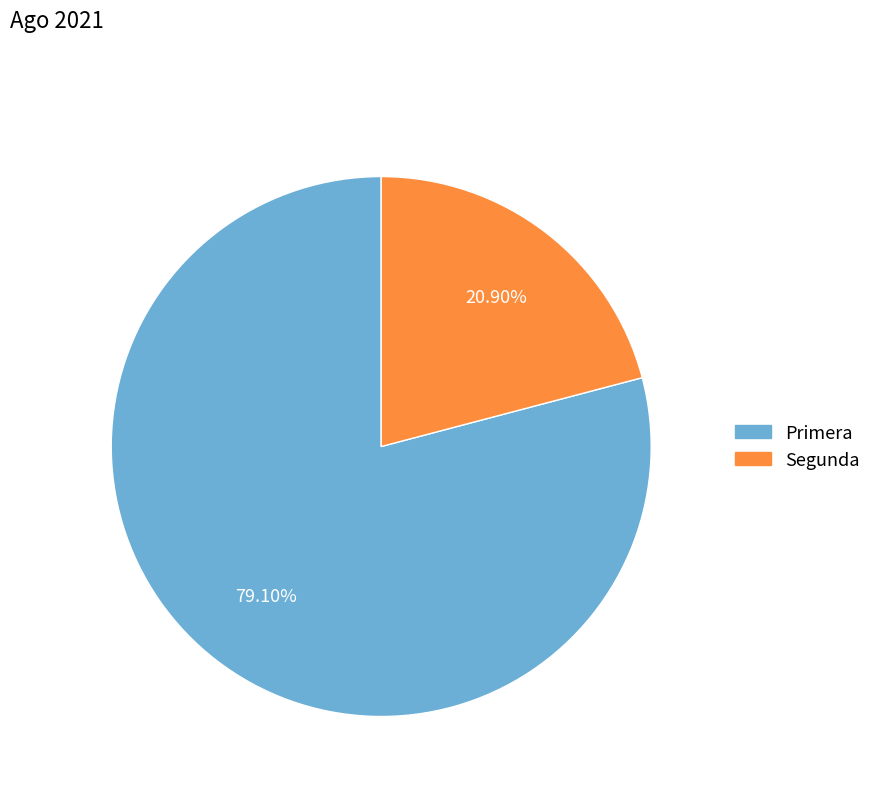

To the nearest percent, what is the difference between the largest and smallest slice percentages?

58%